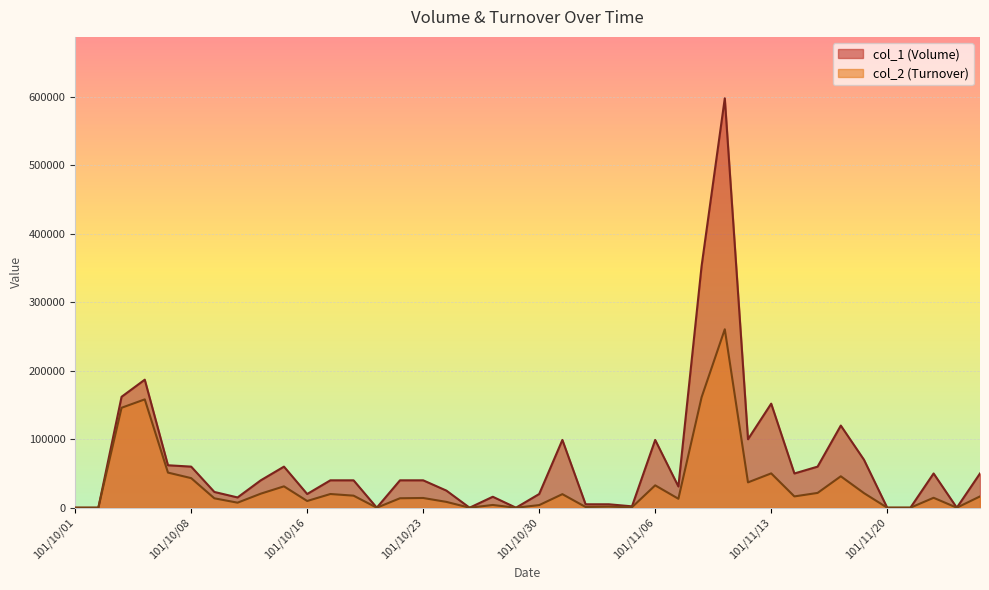

How many series are shown in this chart?

2